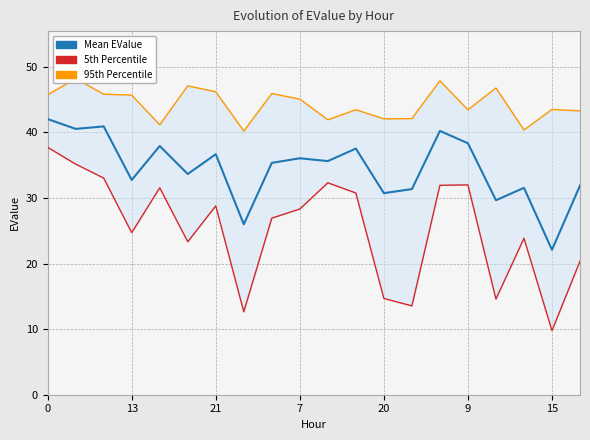

Between 8 and 17, which series saw the biggest shift?

95percentile